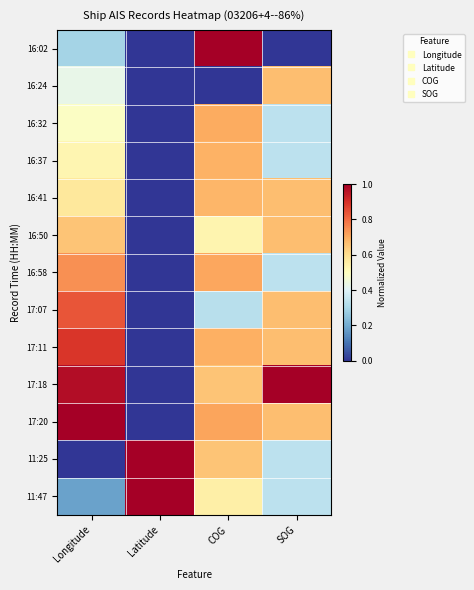

Reading right to left, list all the values displayed in this chart.

16:02: SOG=0.0	COG=1.0	Latitude=0.0	Longitude=0.3
16:24: SOG=0.7	COG=0.0	Latitude=0.0	Longitude=0.4
16:32: SOG=0.3	COG=0.7	Latitude=0.0	Longitude=0.5
16:37: SOG=0.3	COG=0.7	Latitude=0.0	Longitude=0.5
16:41: SOG=0.7	COG=0.7	Latitude=0.0	Longitude=0.6
16:50: SOG=0.7	COG=0.5	Latitude=0.0	Longitude=0.7
16:58: SOG=0.3	COG=0.7	Latitude=0.0	Longitude=0.7
17:07: SOG=0.7	COG=0.3	Latitude=0.0	Longitude=0.8
17:11: SOG=0.7	COG=0.7	Latitude=0.0	Longitude=0.9
17:18: SOG=1.0	COG=0.7	Latitude=0.0	Longitude=1.0
17:20: SOG=0.7	COG=0.7	Latitude=0.0	Longitude=1.0
11:25: SOG=0.3	COG=0.7	Latitude=1.0	Longitude=0.0
11:47: SOG=0.3	COG=0.5	Latitude=1.0	Longitude=0.2